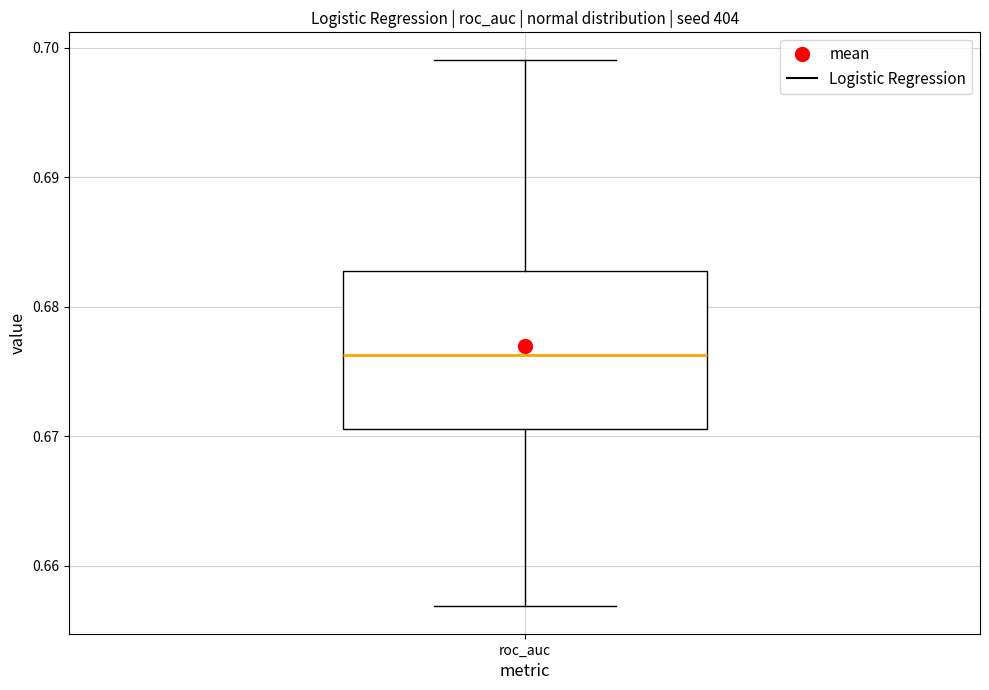

Where is the lower edge of the box for roc_auc on the y-axis? The values are not printed on the chart, so give them approximately, as read against the axis.

0.671